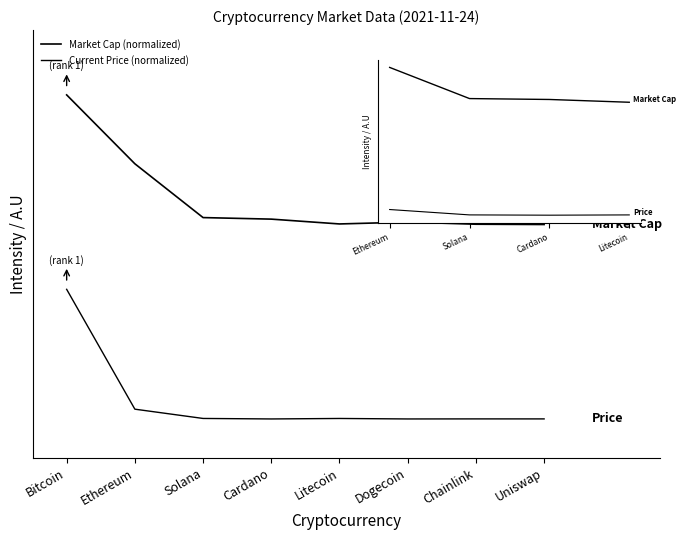

What is the value of the Market Cap (normalized) point at the 7th from the left?

1.5